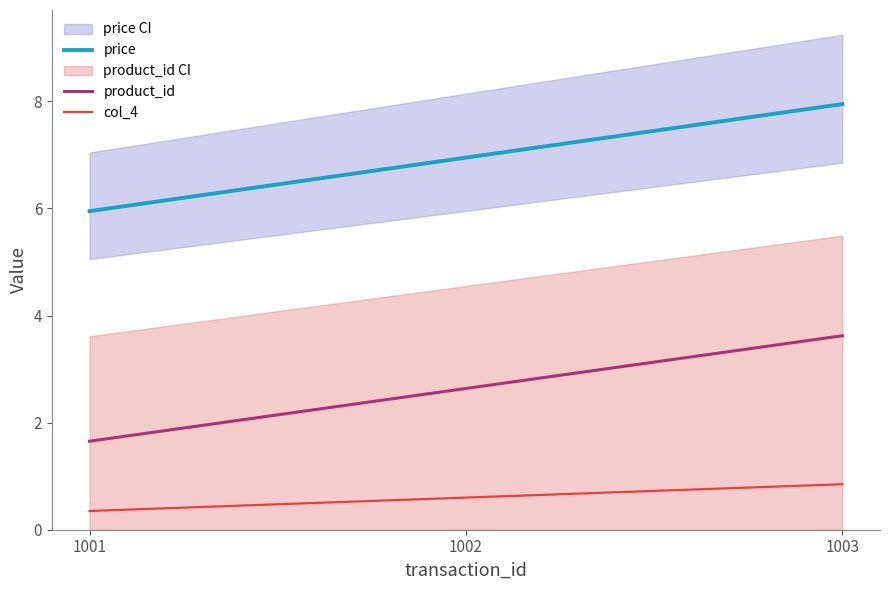

Is it true that product_id equals 3.7 at 1002?

False